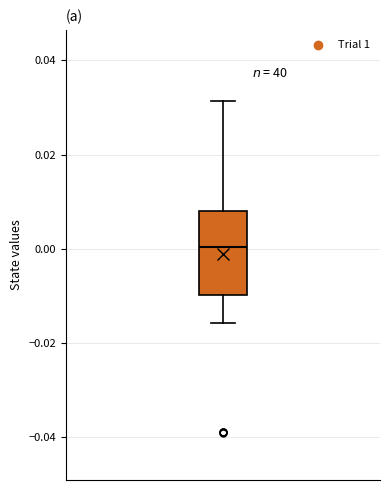

Read this box plot against the y-axis: the position of the median line, the range covered by the box, and the ends of both whiskers. The values are not printed on the chart, so give them approximately, as read against the axis.

median 0.000, box -0.010 to 0.008, whiskers -0.016 to 0.032